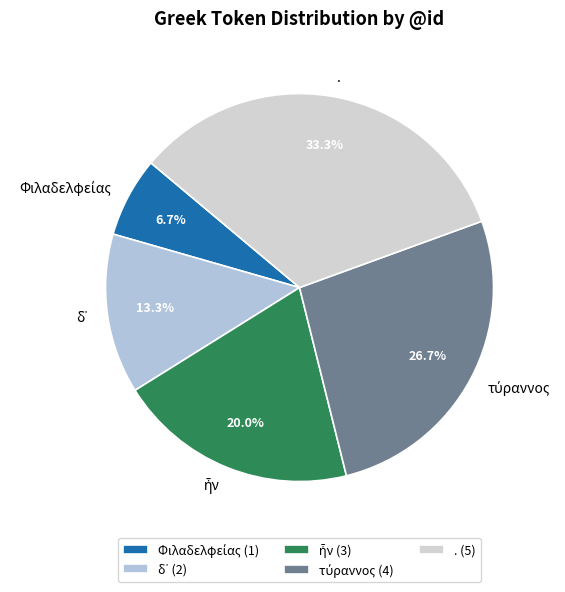

Is there any slice that represents more than half of the pie?

No